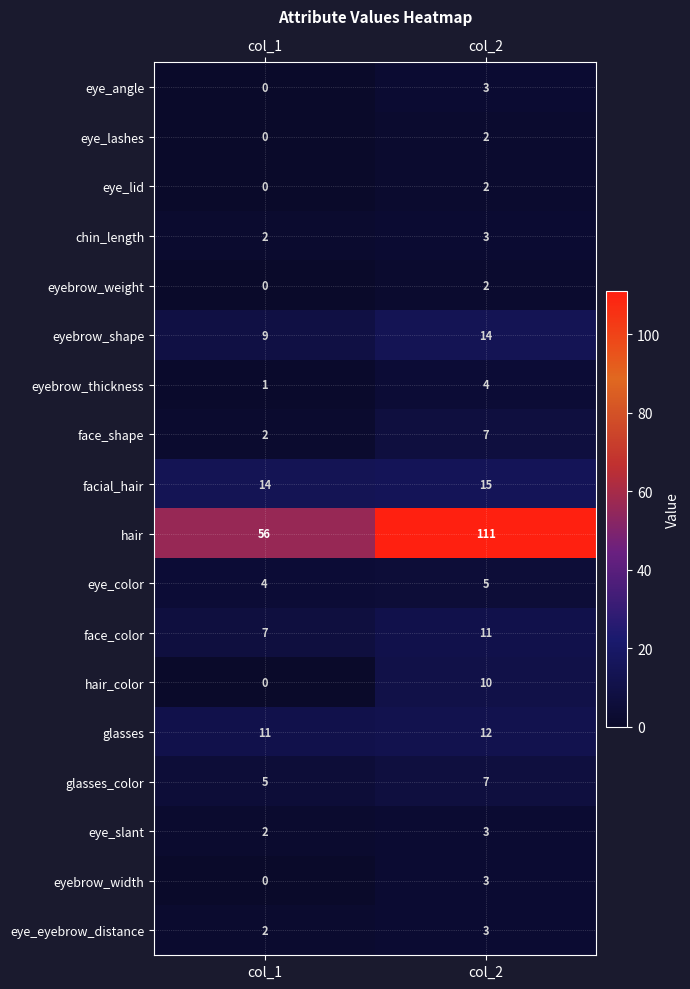

At which category is the sum across all series the highest?

col_2